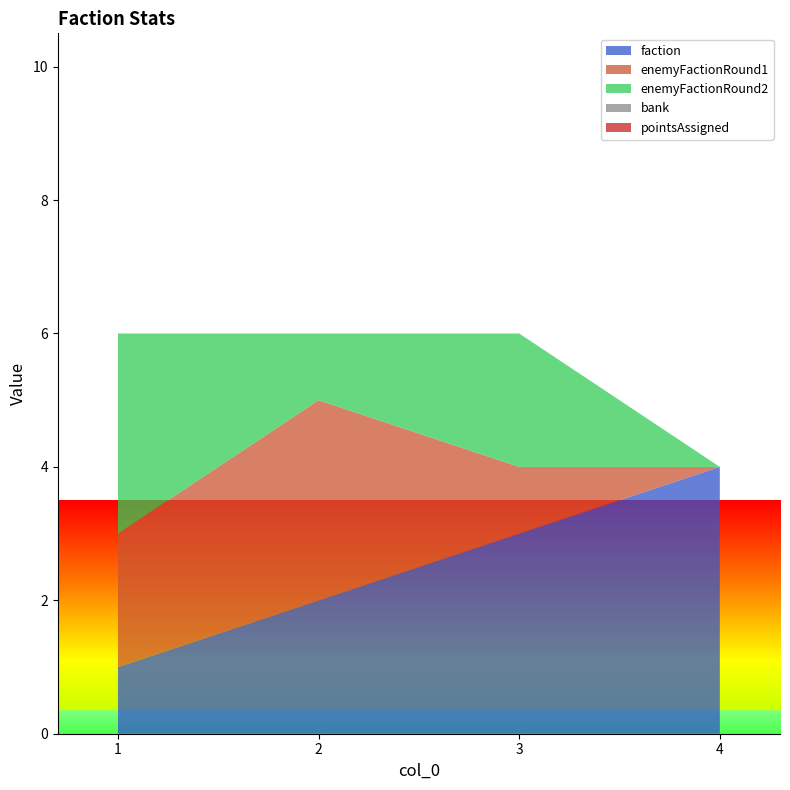

Reading left to right, extract all data points from this chart.

faction: 1	2	3	4
enemyFactionRound1: 2	3	1	0
enemyFactionRound2: 3	1	2	0
bank: 0	0	0	0
pointsAssigned: 0	0	0	0